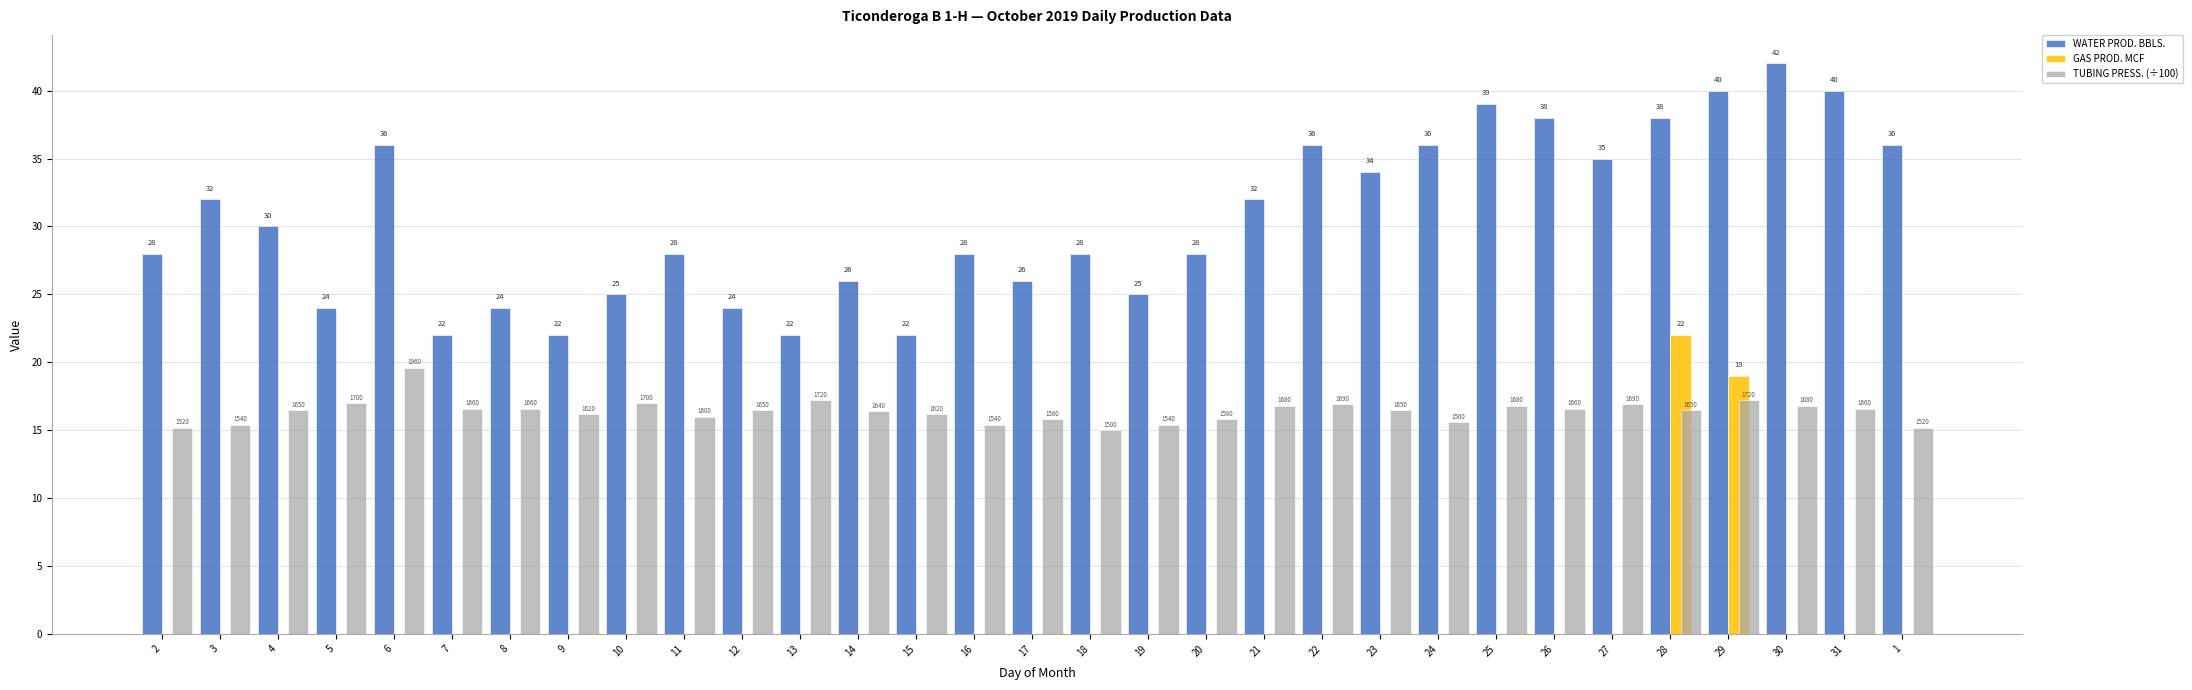

Which series has the largest total across all categories?

WATER PROD. BBLS.